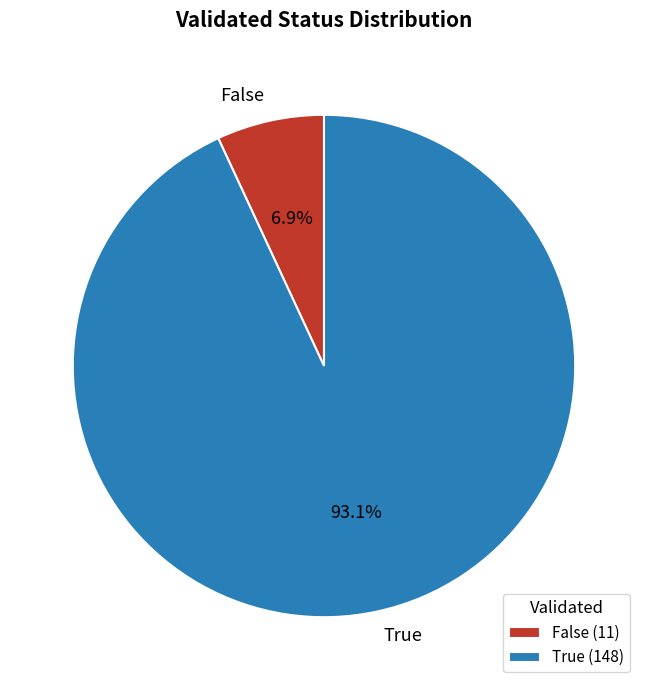

To the nearest percent, what portion does False represent?

7%